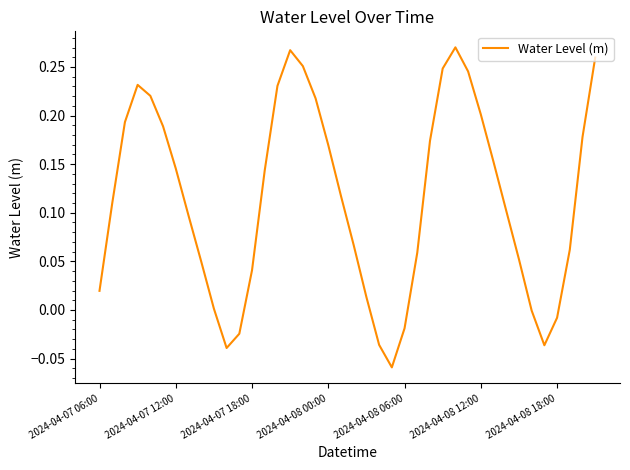

Count the number of data series in this chart.

1